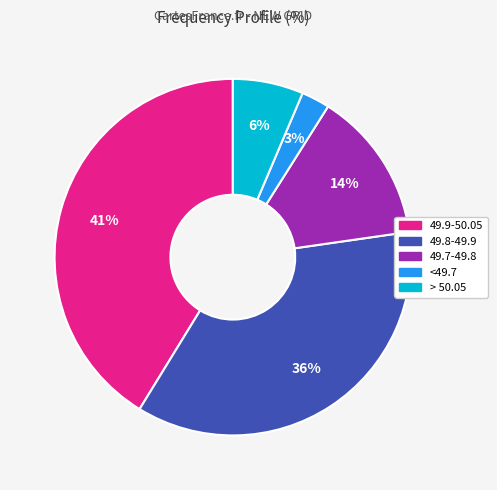

What percentage is the 49.9-50.05 slice, to the nearest percent?

41%